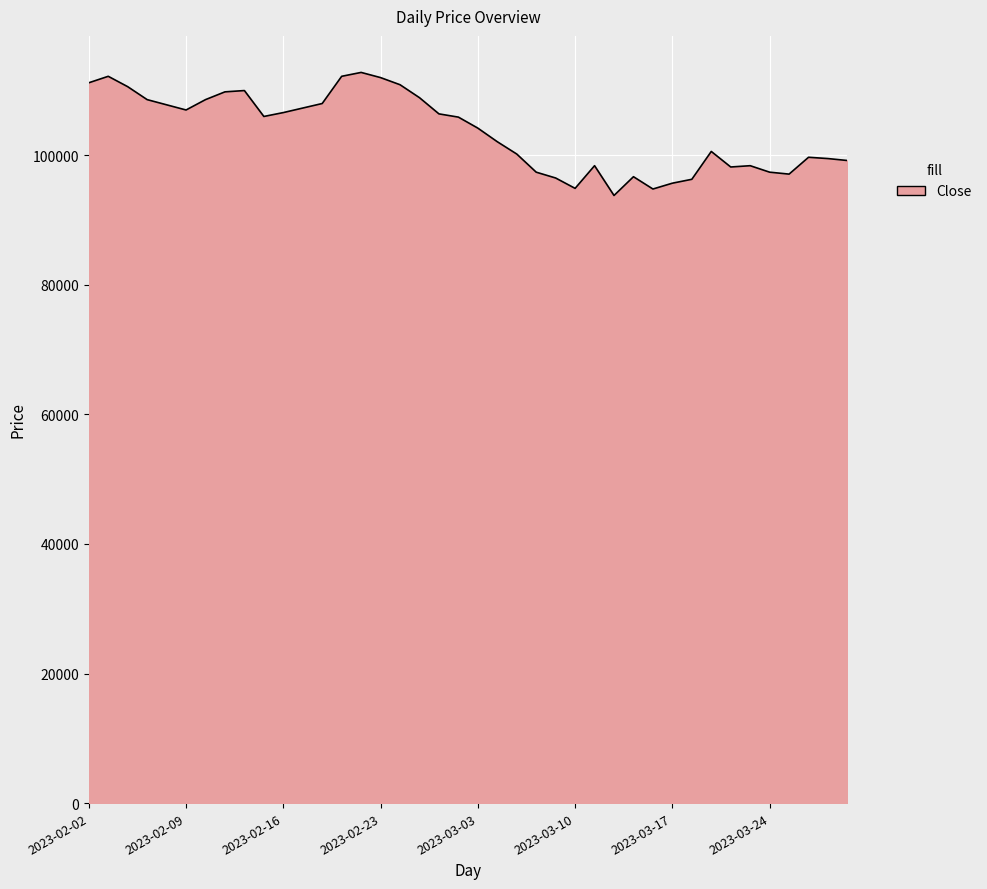

What is the difference between the maximum and minimum values?

19000